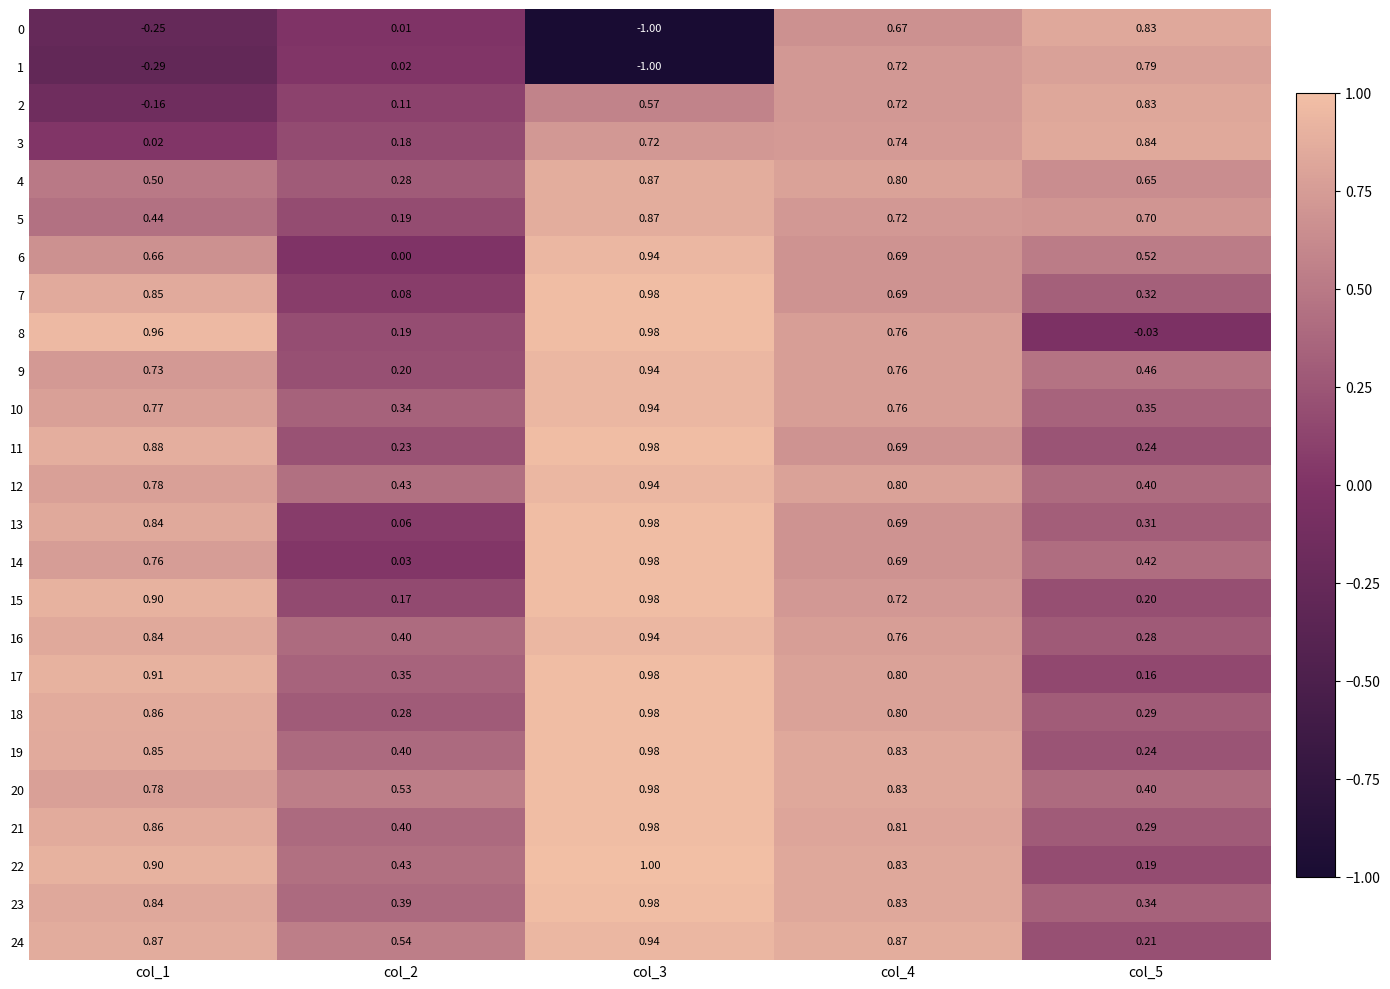

Is the value of 14 at col_3 greater than the value of 4 at col_3?

Yes